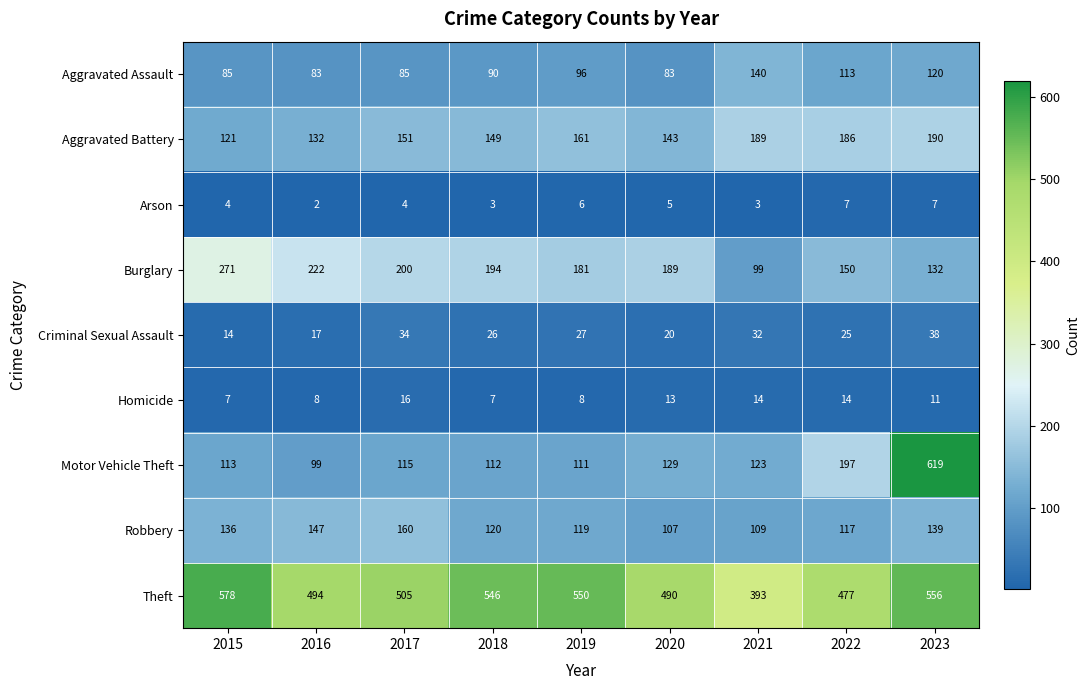

What is the difference between the highest and lowest values at 2018?

543